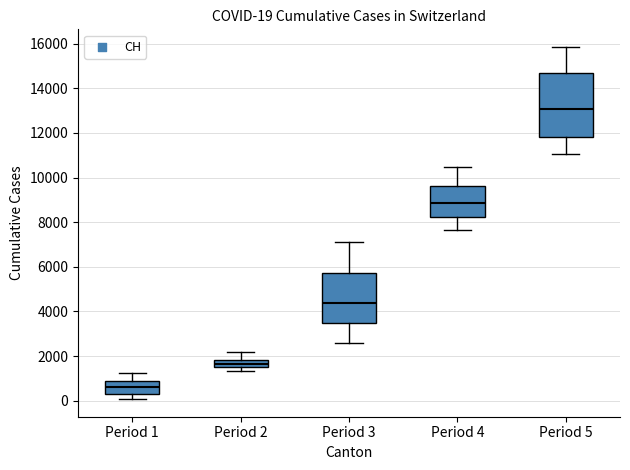

Comparing the boxes themselves (not the whiskers), which one is the tallest?

Period 5